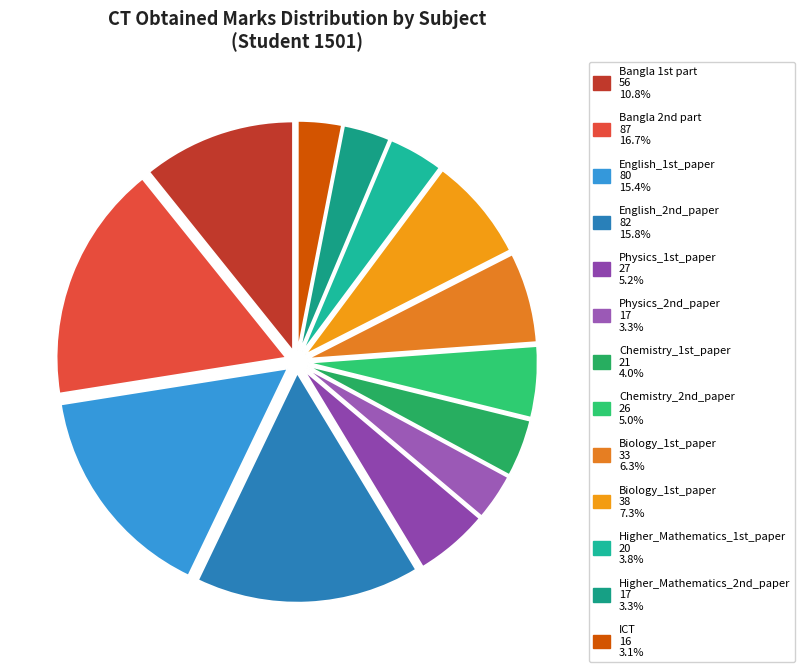

Which slice is the smallest?

ICT